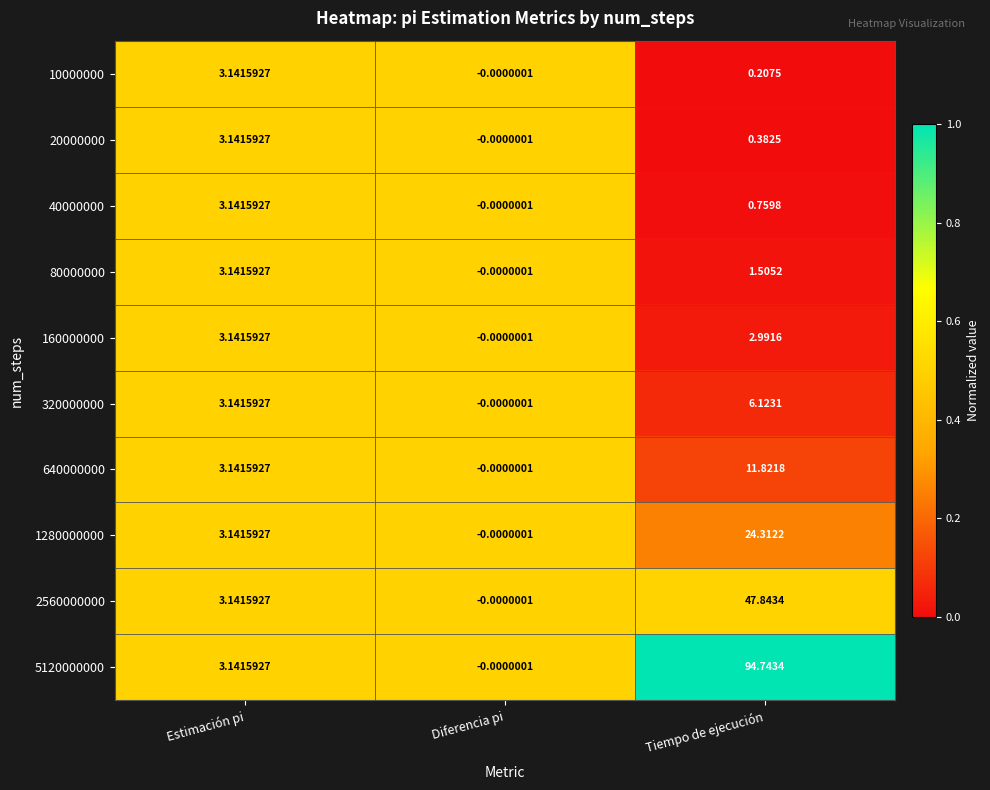

Where is 5120000000 nearest to the value 47?

Estimación pi